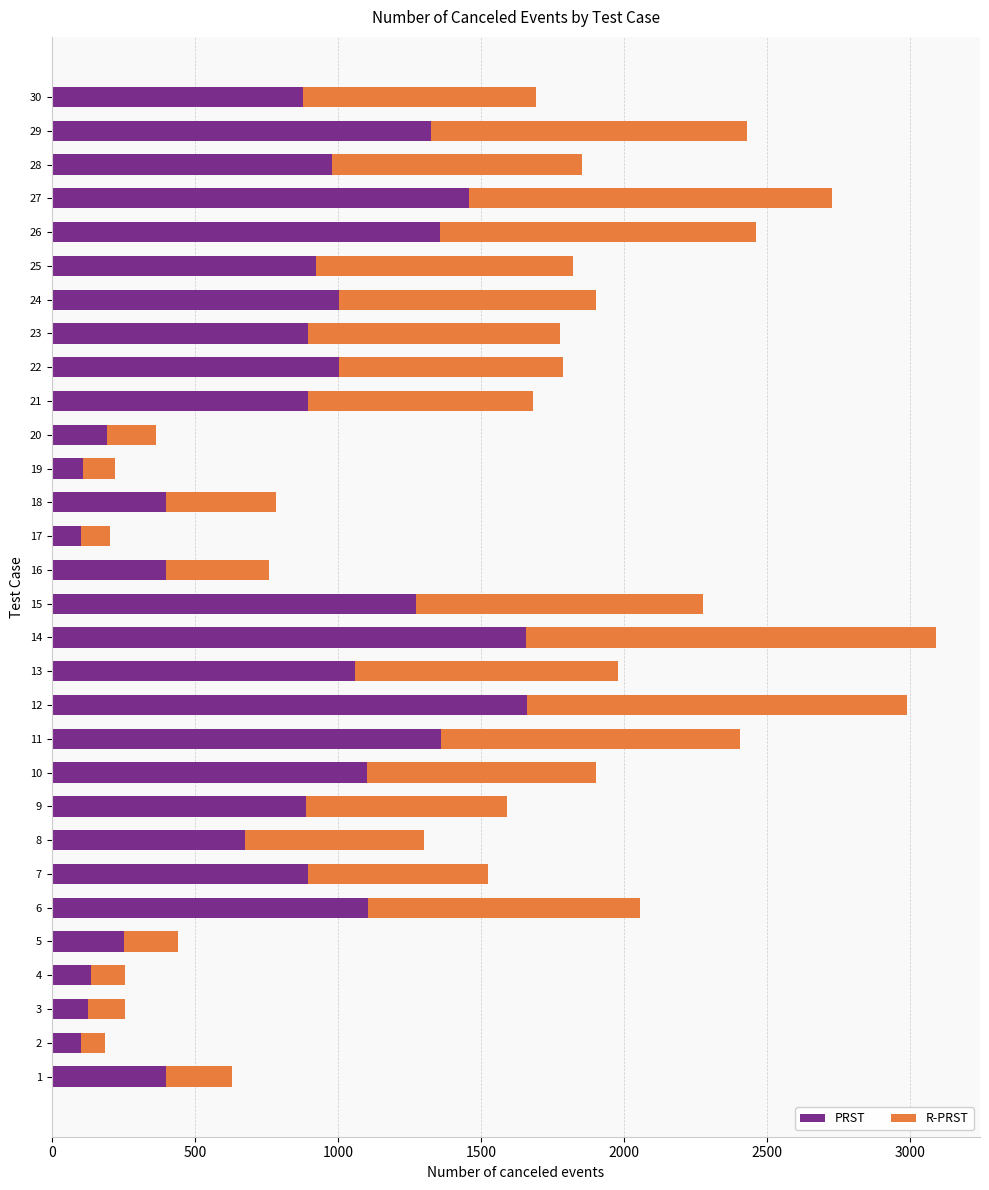

What is the total value across all series at 6?

2057